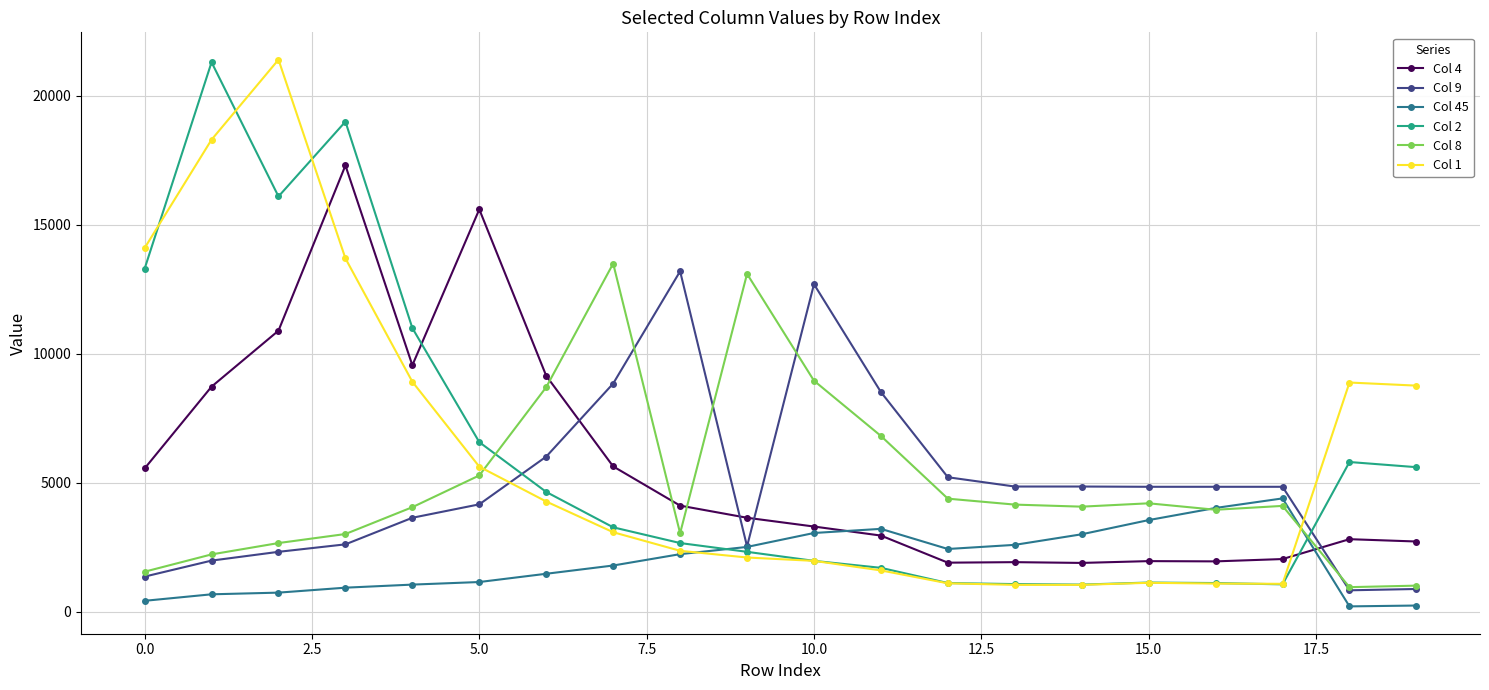

After their last crossing, which series has the higher values: Col 2 or Col 45?

Col 2